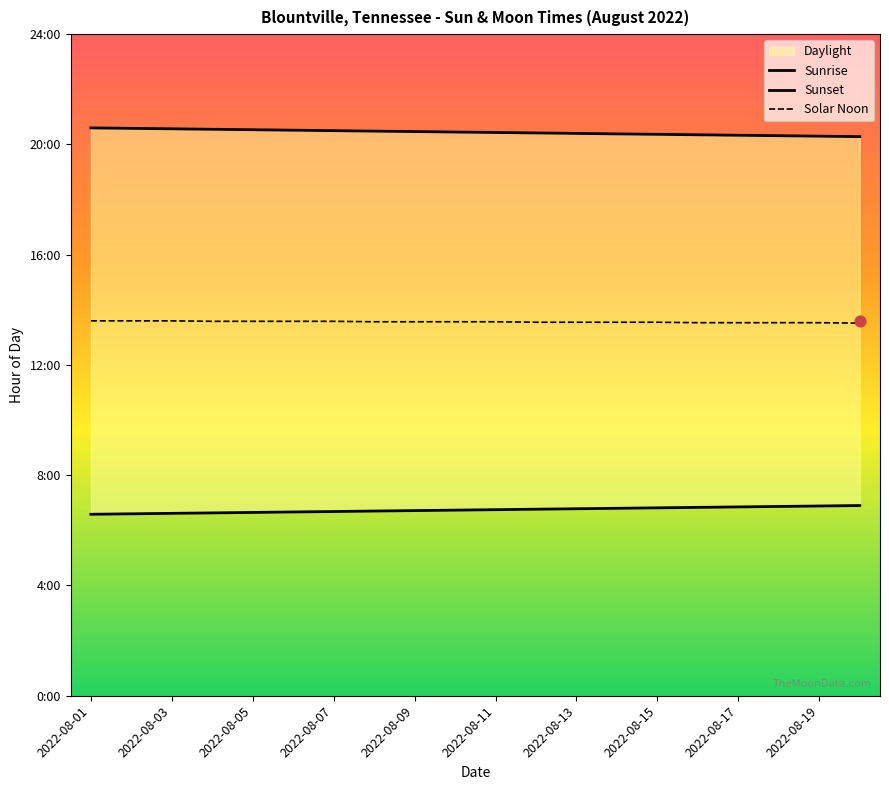

Which series has the largest total across all categories?

Sunset